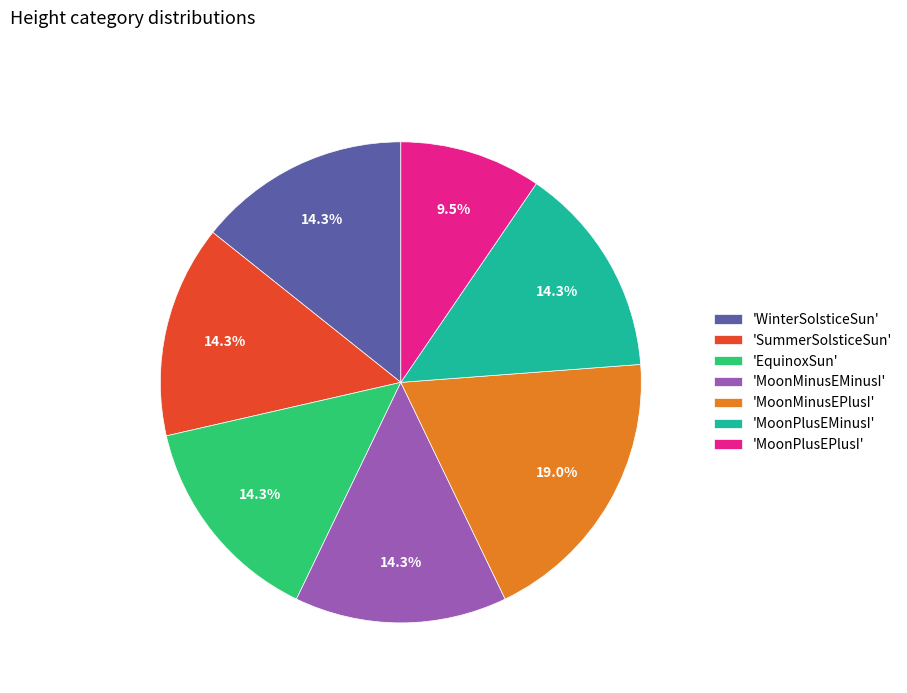

What is the largest slice in the pie chart?

'MoonMinusEPlusI'